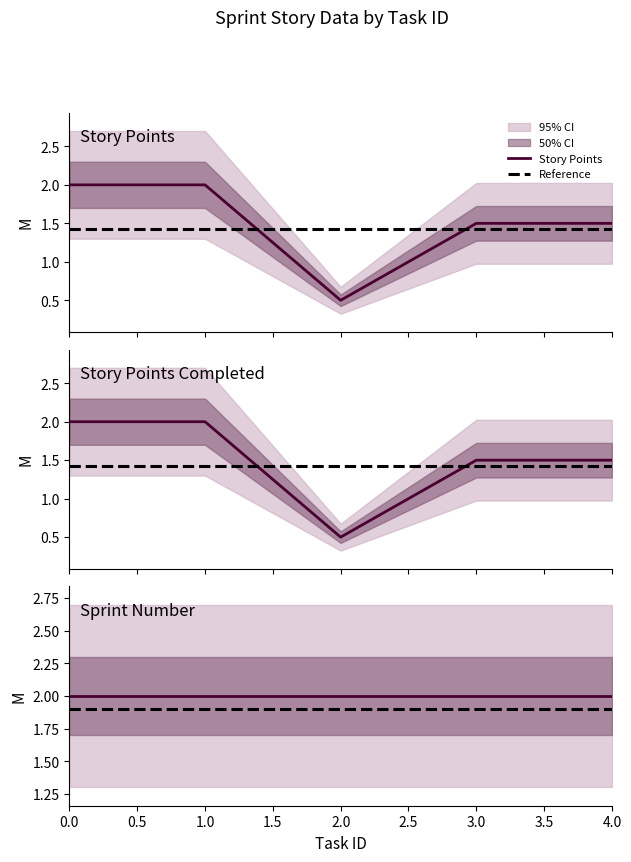

What value does the Story Points Completed series have at 1?

2.0